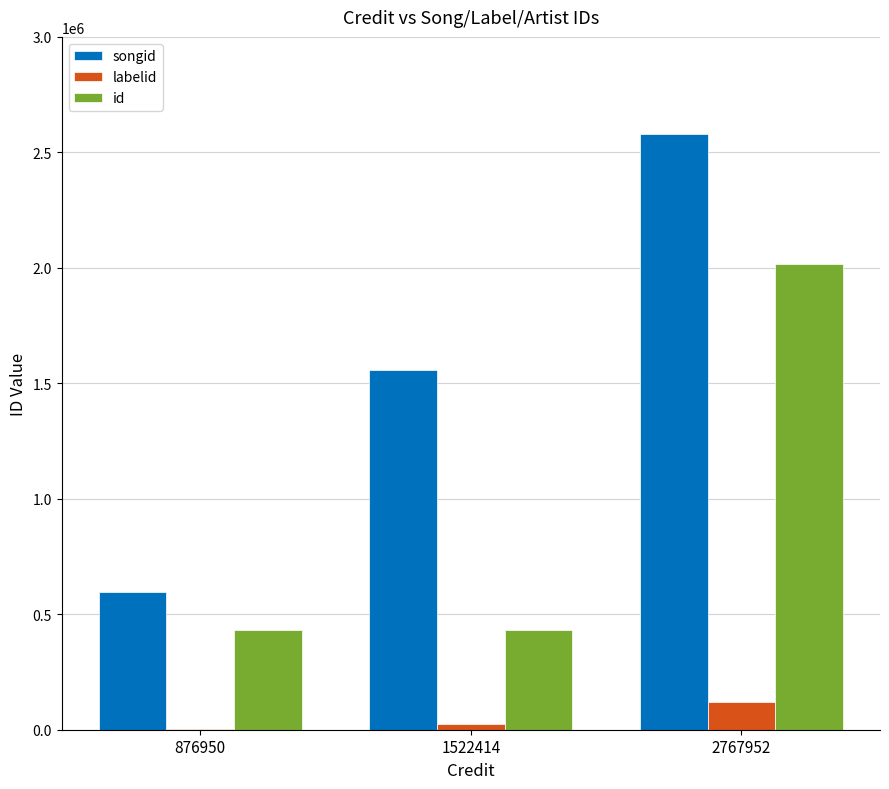

Is the value of id at 2767952 greater than the value of labelid at 2767952?

Yes